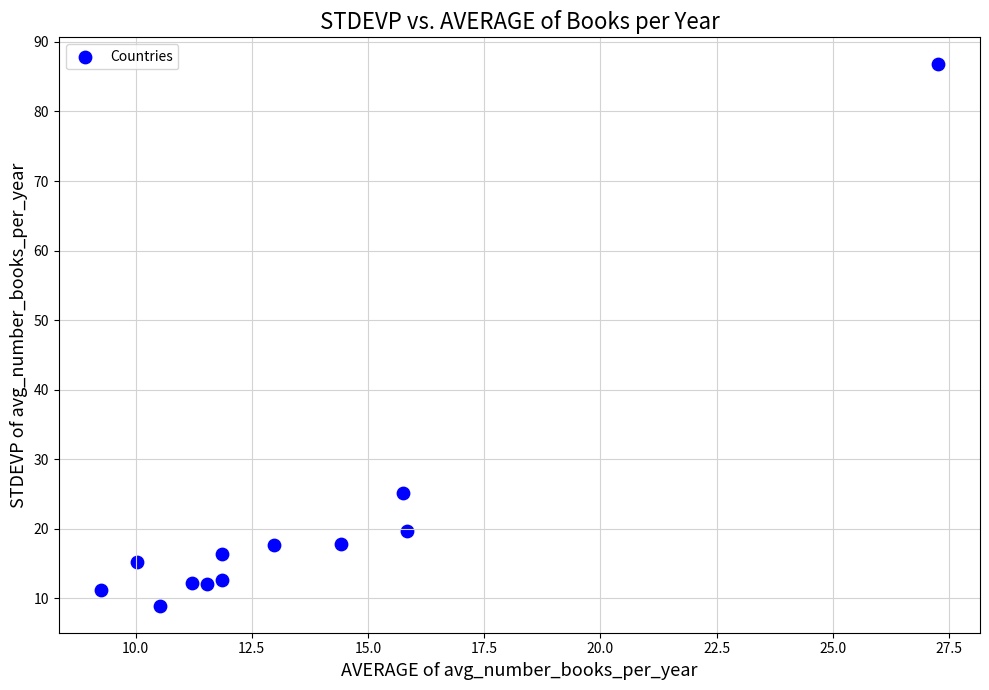

What Y value in the scatter plot is closest to 47?

25.1